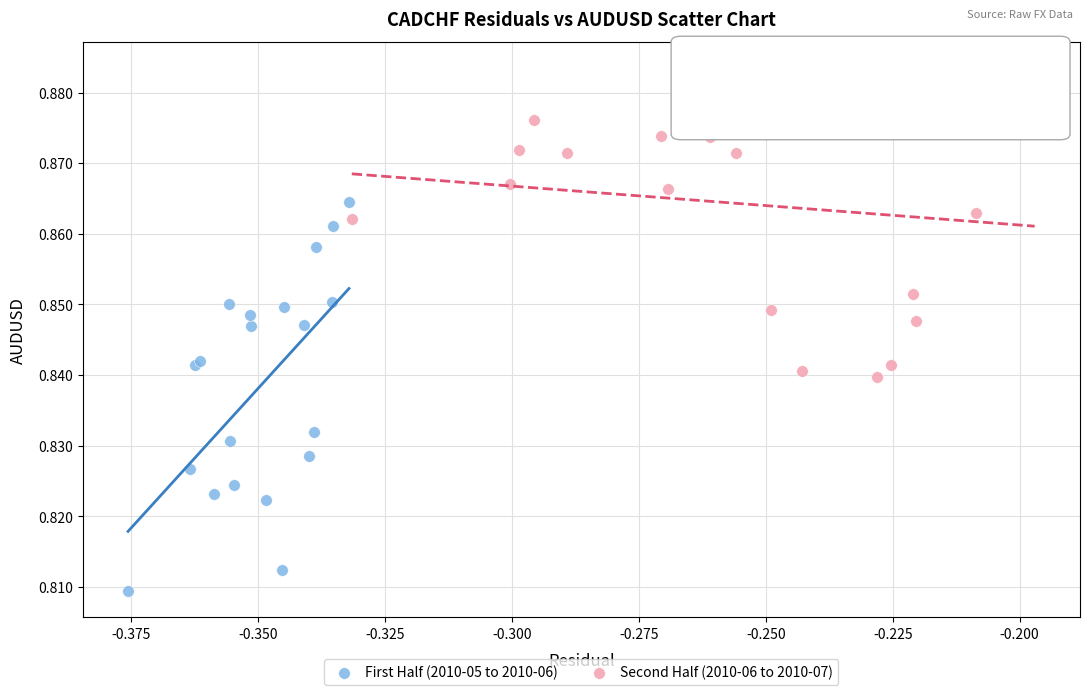

Which series contains the highest Y value?

Second Half (2010-06 to 2010-07)